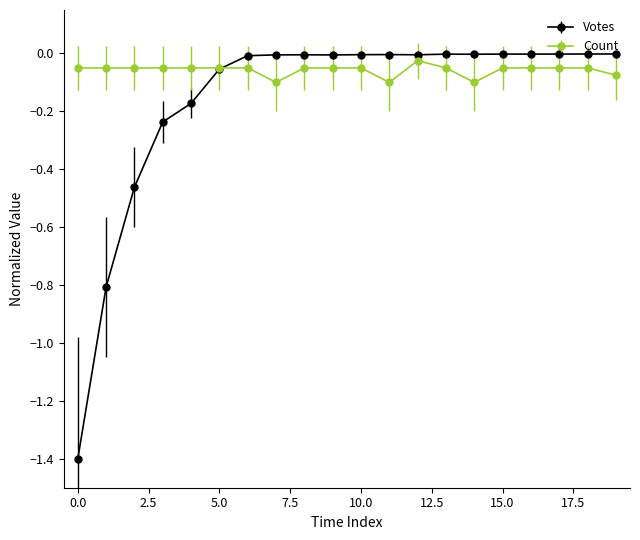

Which series has the widest spread of values?

Votes